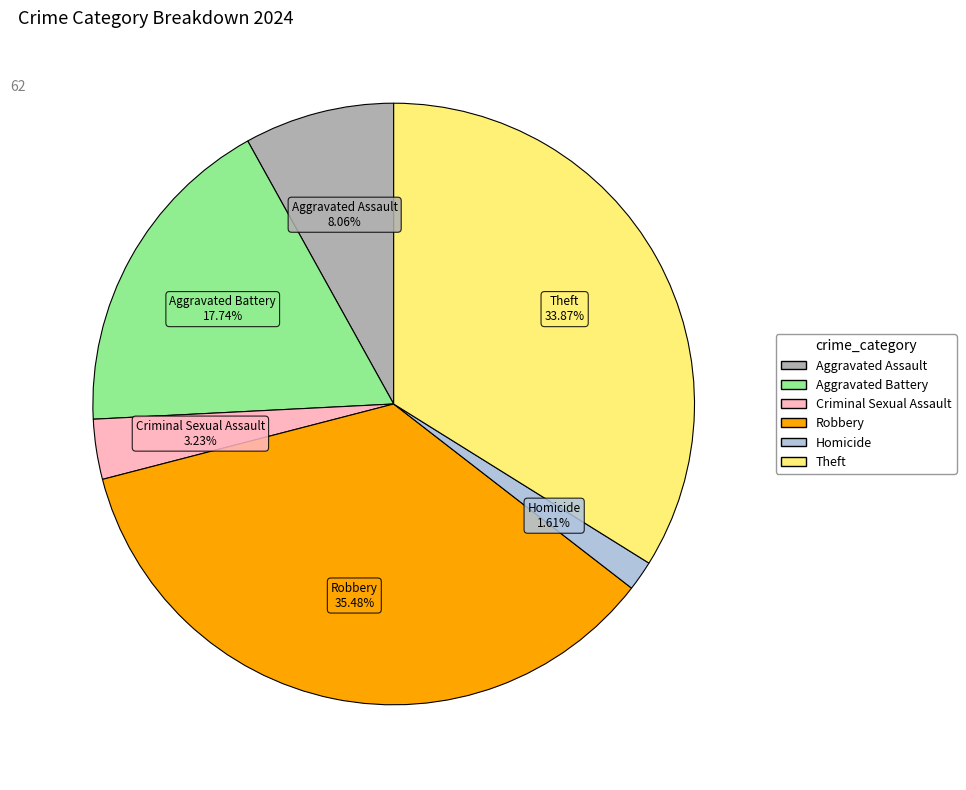

How many slices are in this pie chart?

6